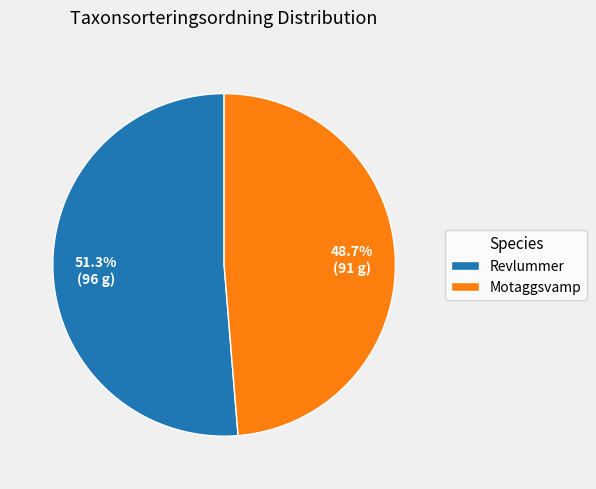

Between Motaggsvamp and Revlummer, which is larger?

Revlummer